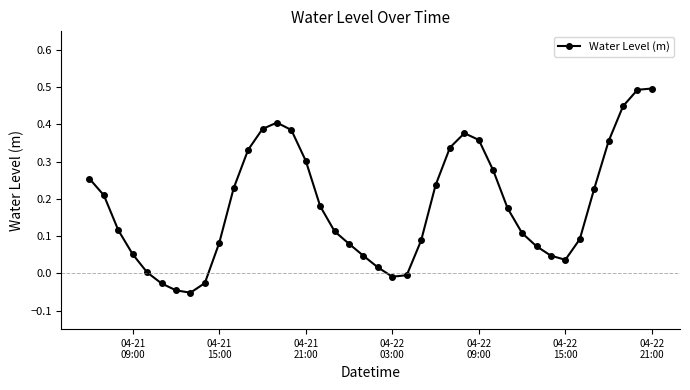

What is the maximum value shown in the chart?

0.5